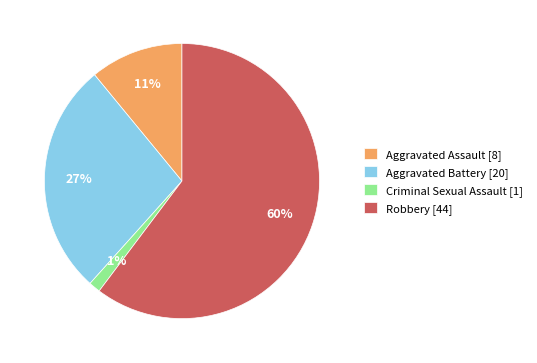

To the nearest percent, what portion does Criminal Sexual Assault [1] represent?

1%